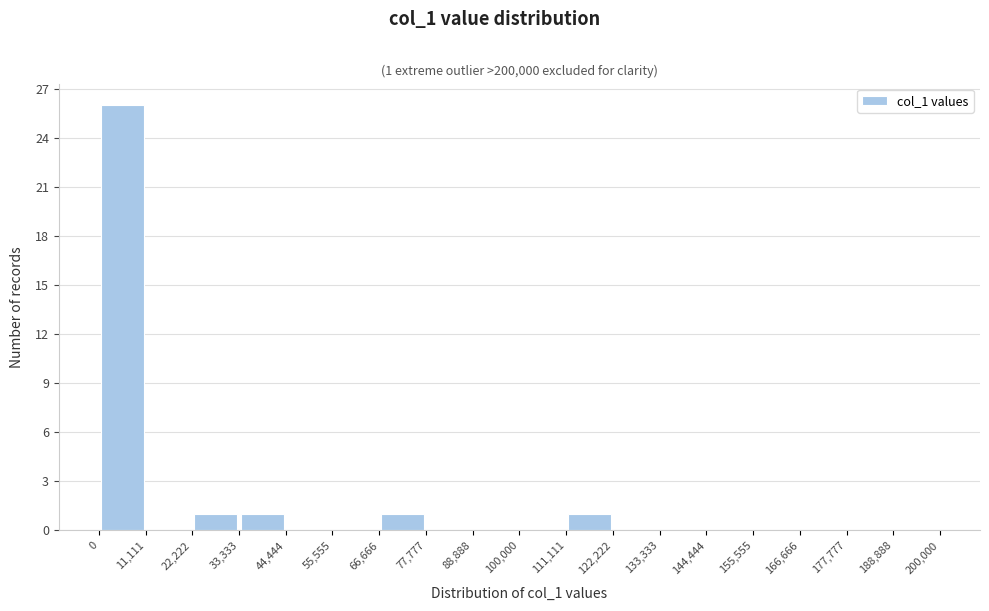

Which range on the x-axis has the tallest bar?

0 to 11,111